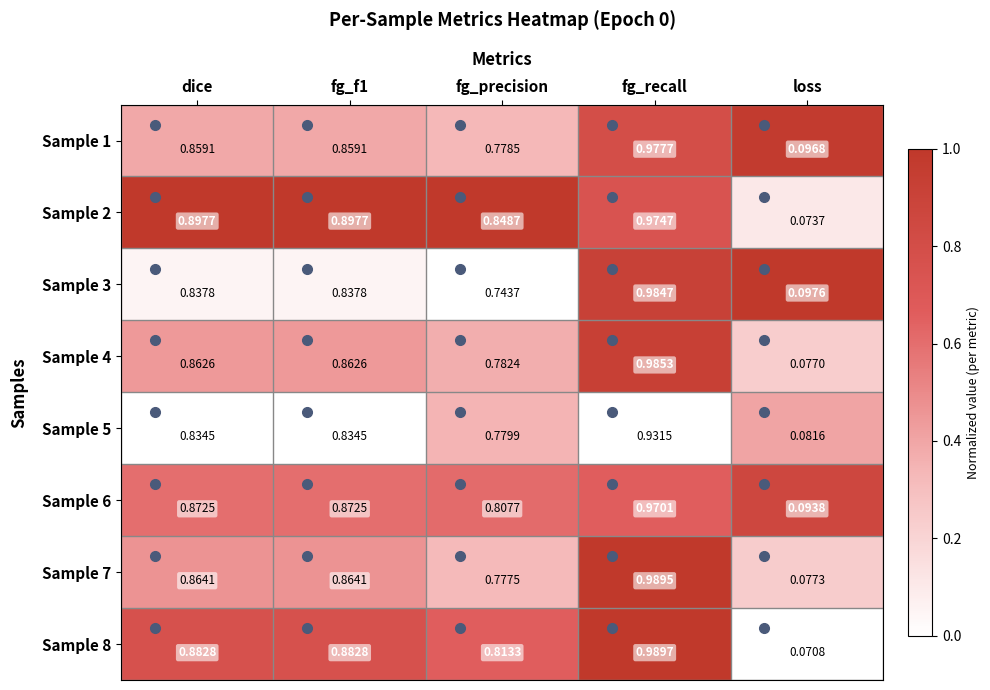

What is the total value across all series at fg_recall?

7.8